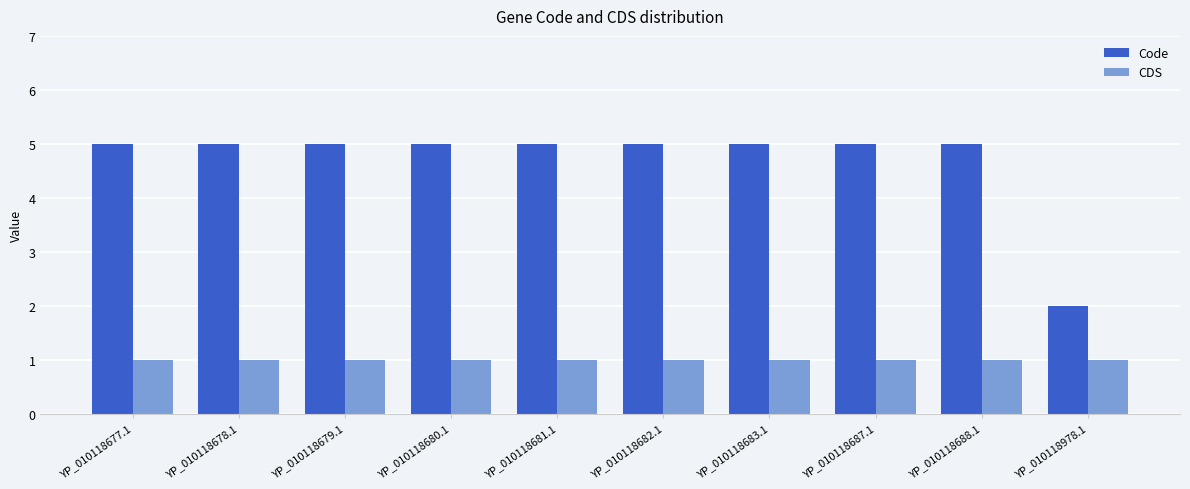

Reading left to right, transcribe all the data shown in this chart.

Code: YP_010118677.1=5	YP_010118678.1=5	YP_010118679.1=5	YP_010118680.1=5	YP_010118681.1=5	YP_010118682.1=5	YP_010118683.1=5	YP_010118687.1=5	YP_010118688.1=5	YP_010118978.1=2
CDS: YP_010118677.1=1	YP_010118678.1=1	YP_010118679.1=1	YP_010118680.1=1	YP_010118681.1=1	YP_010118682.1=1	YP_010118683.1=1	YP_010118687.1=1	YP_010118688.1=1	YP_010118978.1=1